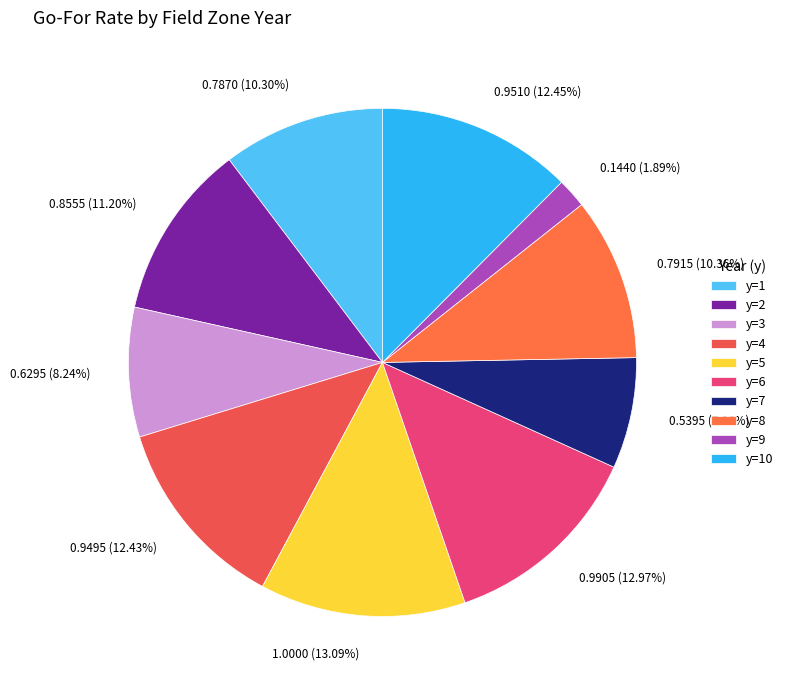

How many slices are in this pie chart?

10